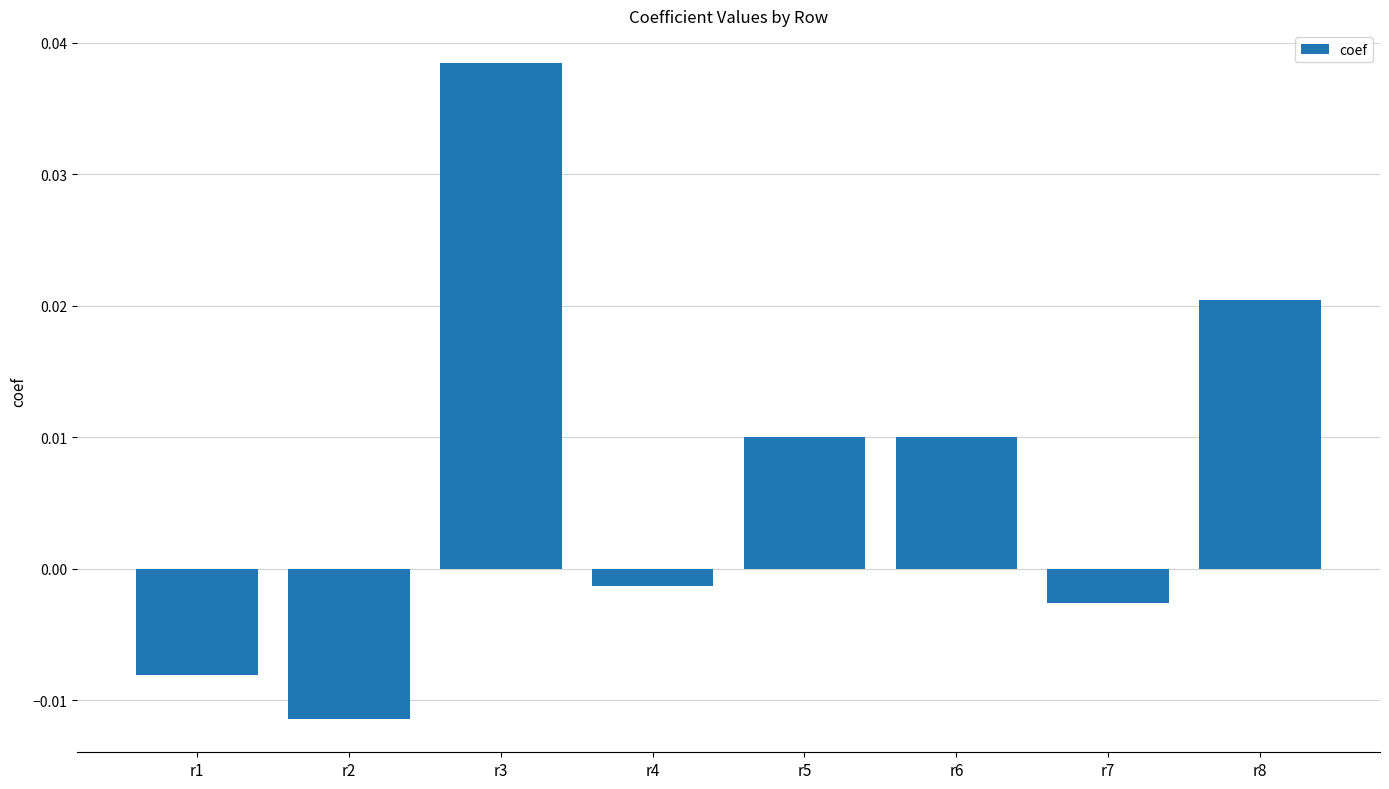

Where is the data nearest to the value 0?

r4